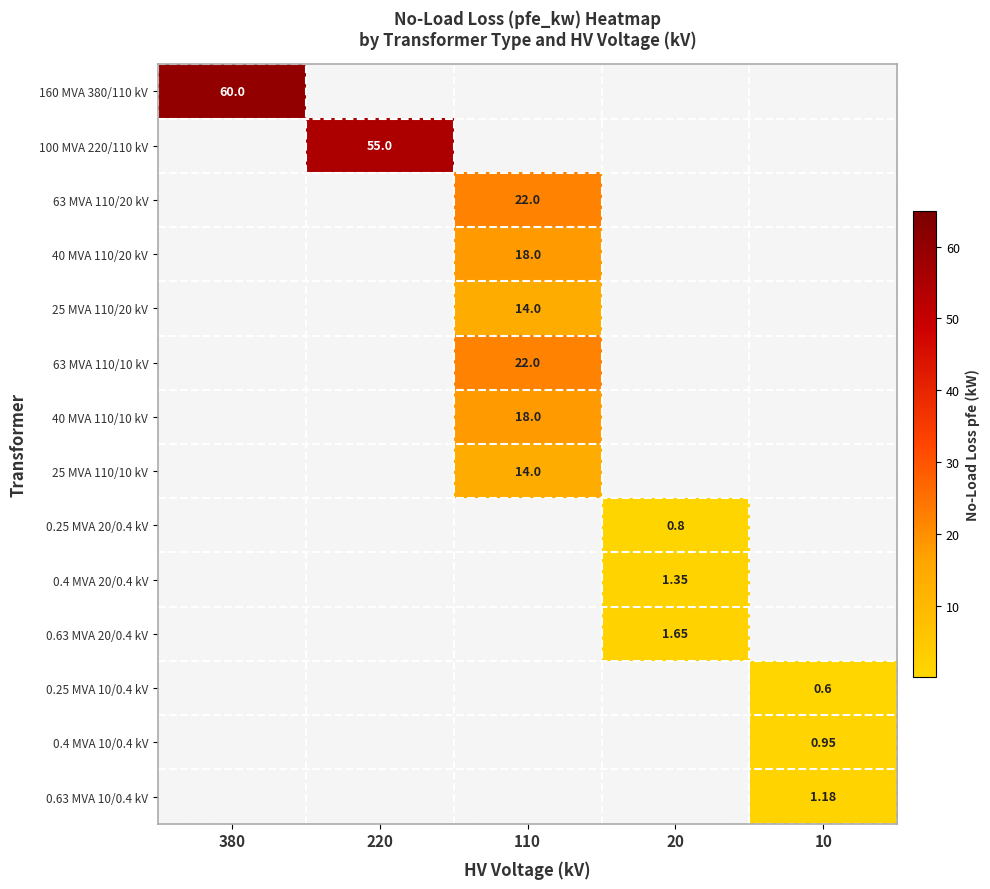

Which category has the lowest value in the 63 MVA 110/20 kV series?

380